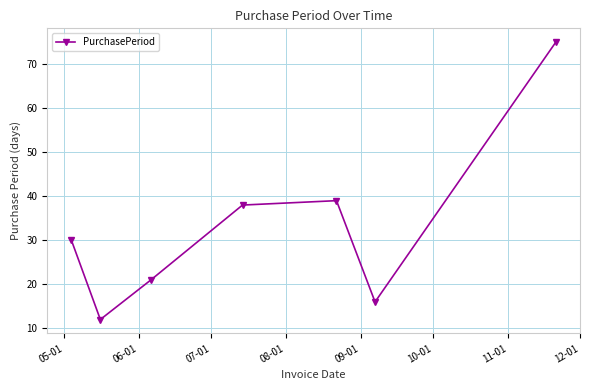

What is the value of the 3rd point from the left?

21